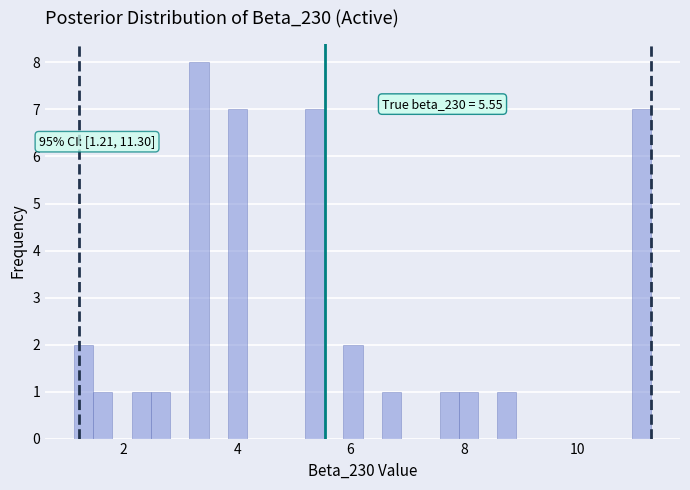

Around what value on the x-axis is the tallest bar? Give the approximate position of its centre, as read against the axis.

3.4